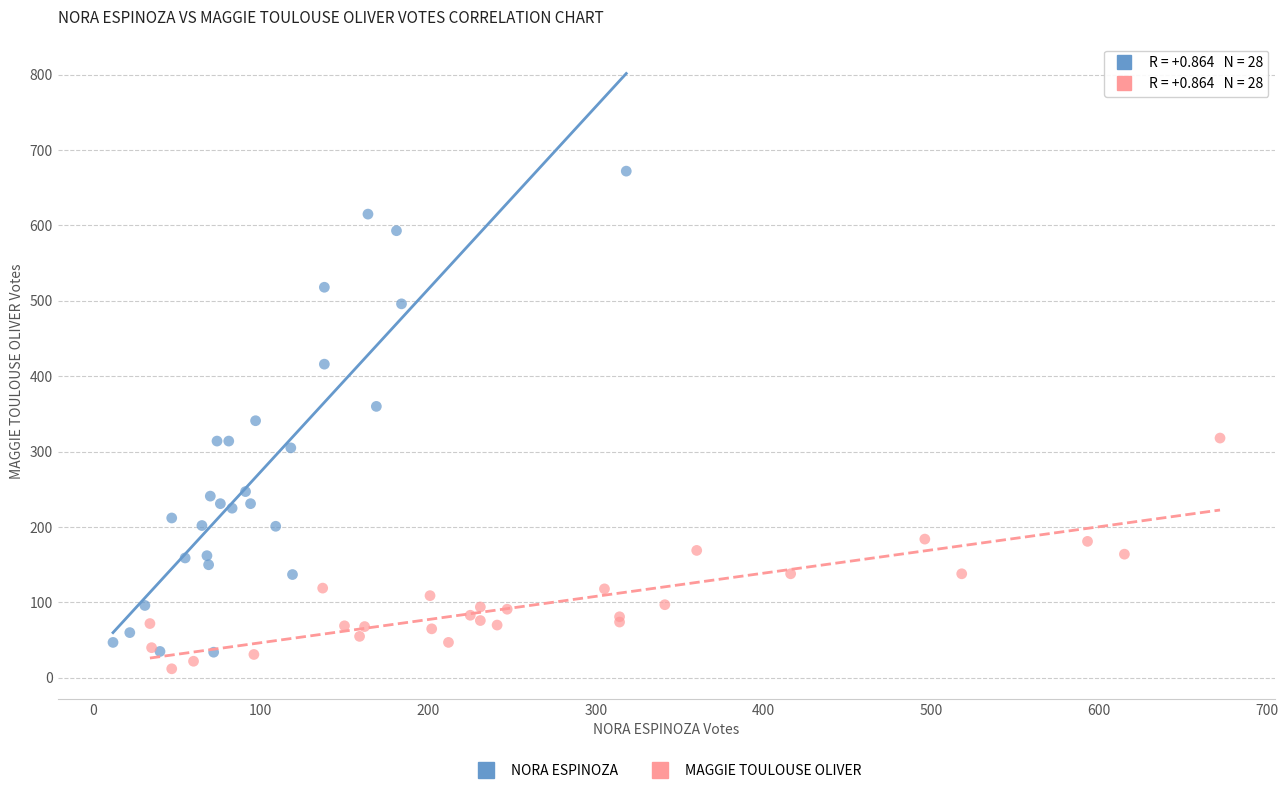

Which series reaches the maximum Y coordinate?

NORA ESPINOZA